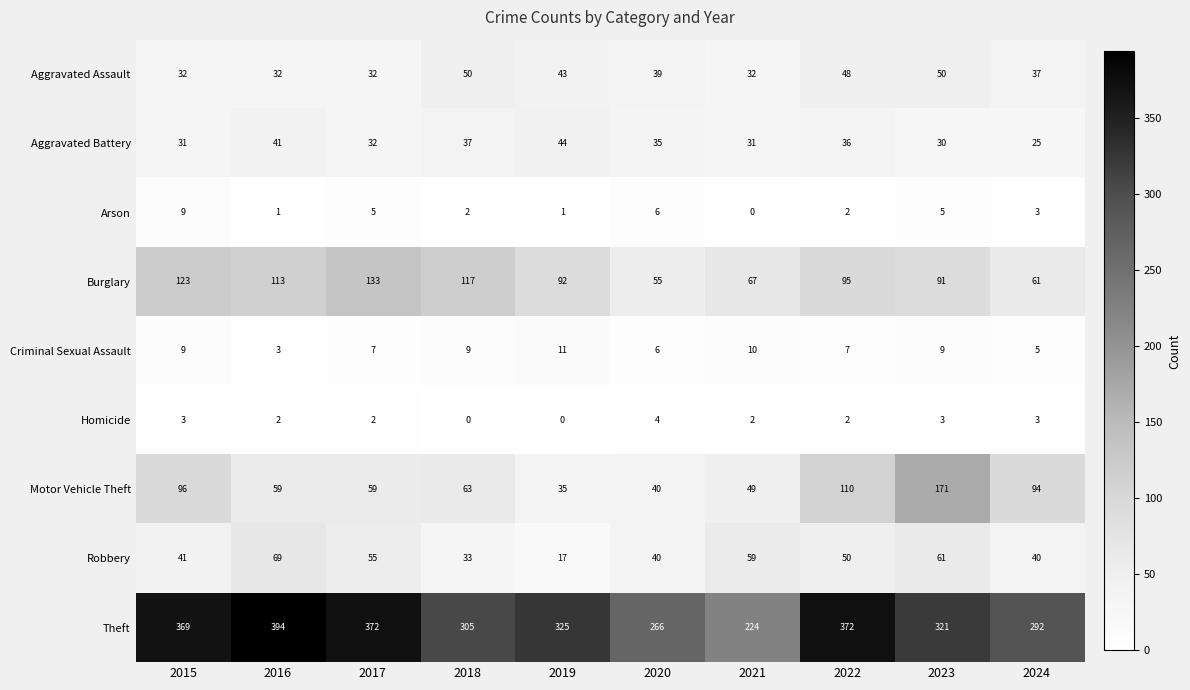

The Motor Vehicle Theft series shows 32 at 2024. True or false?

False